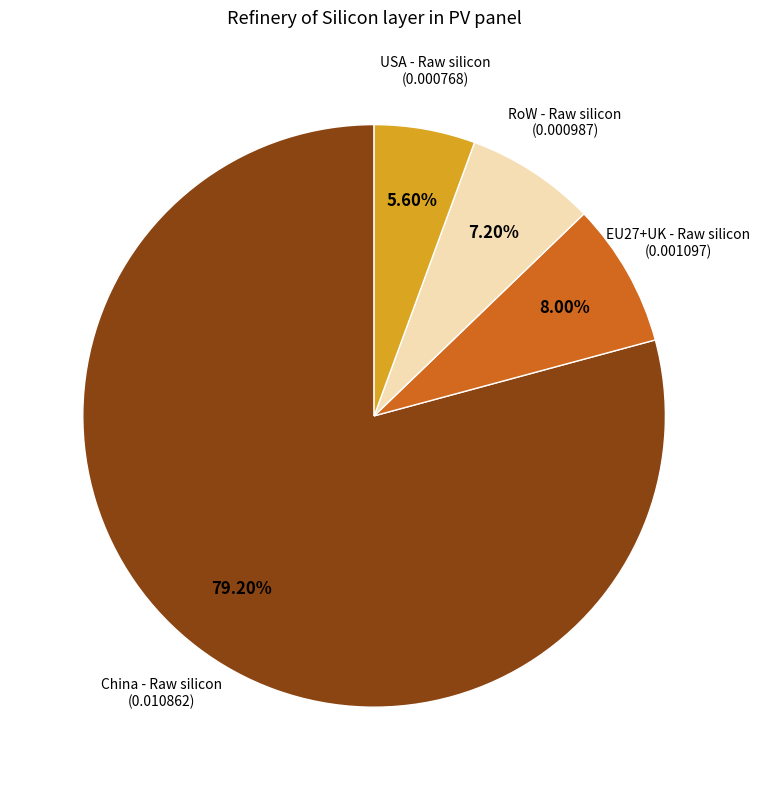

Is it true that RoW - Raw silicon is 1% of the pie?

False